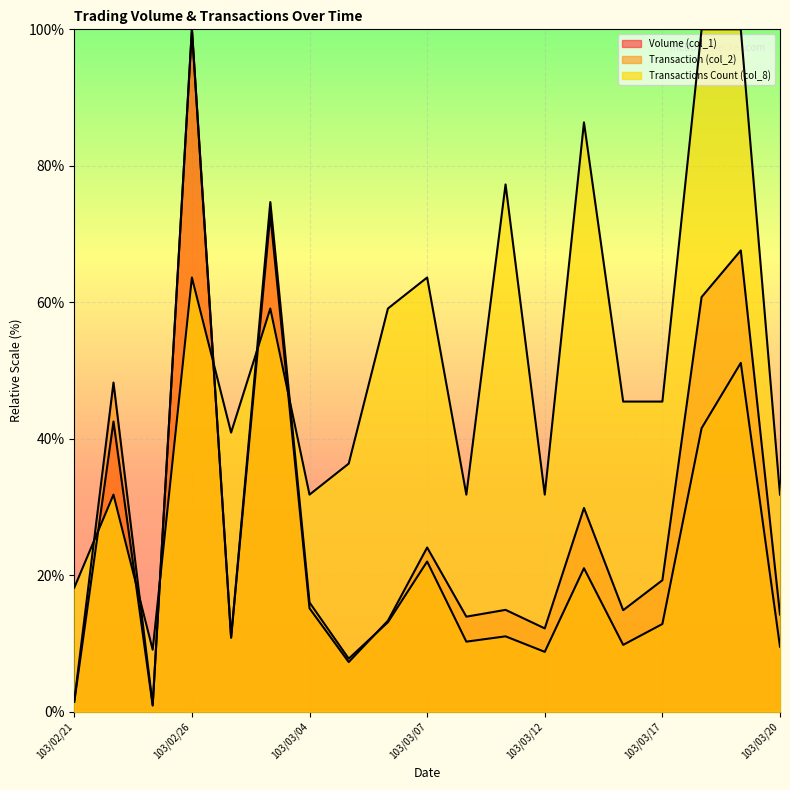

What is the label of the 9th point from the right?

103/03/10